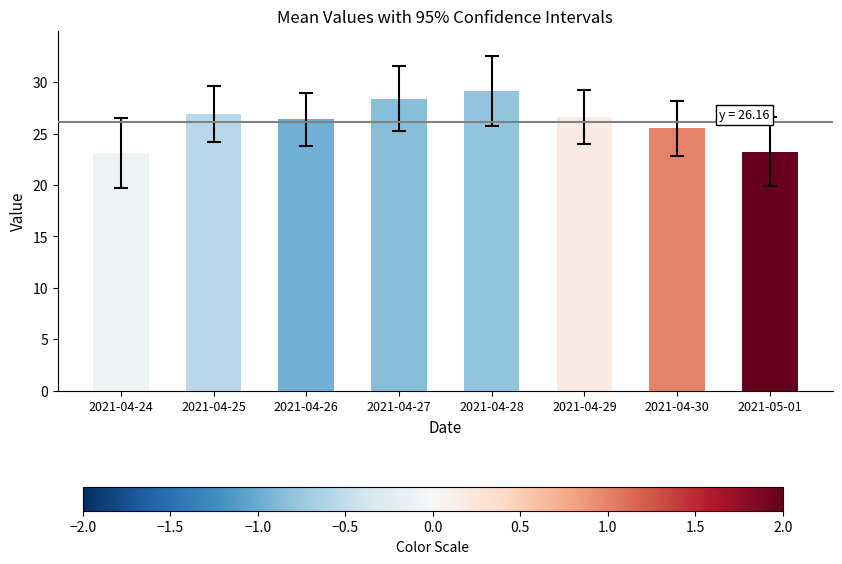

What is the greatest value displayed?

29.2